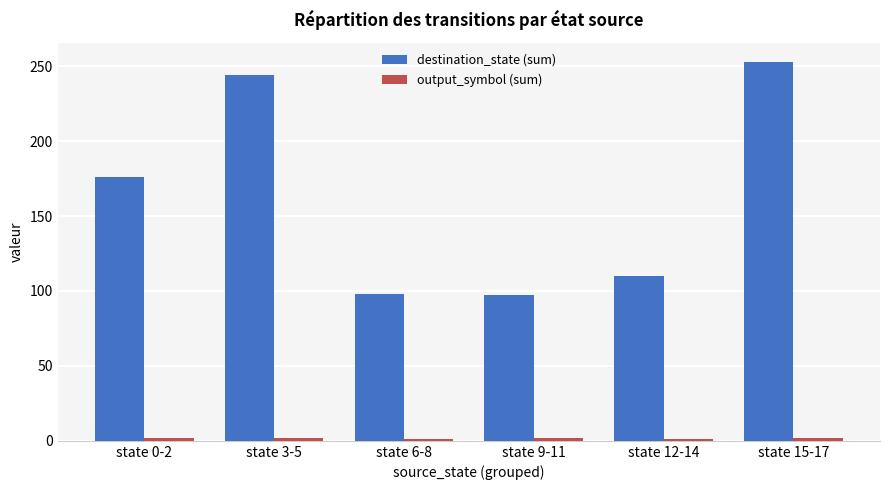

Is it true that destination_state (sum) equals 110 at state 12-14?

True